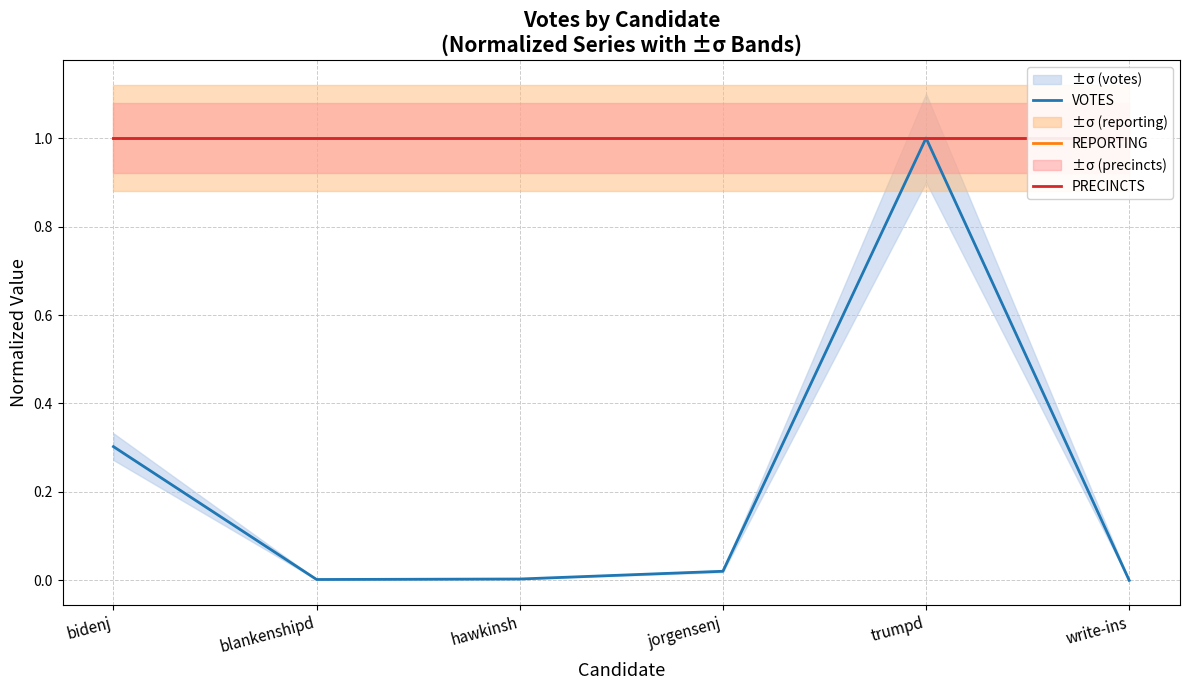

True or false: REPORTING and VOTES intersect in this chart.

False